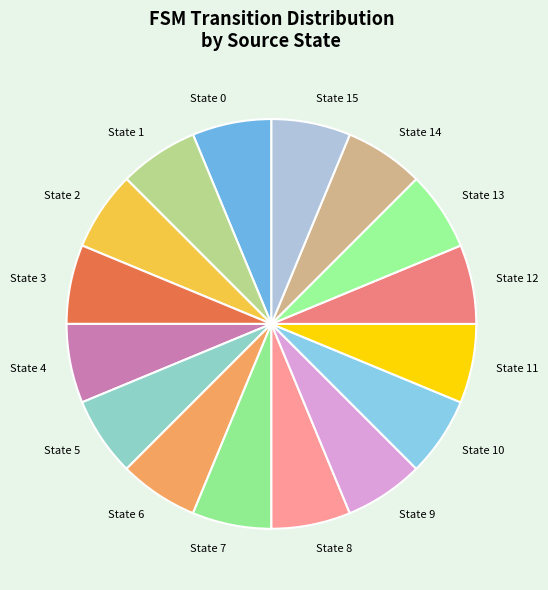

Is there a majority slice in this chart?

No